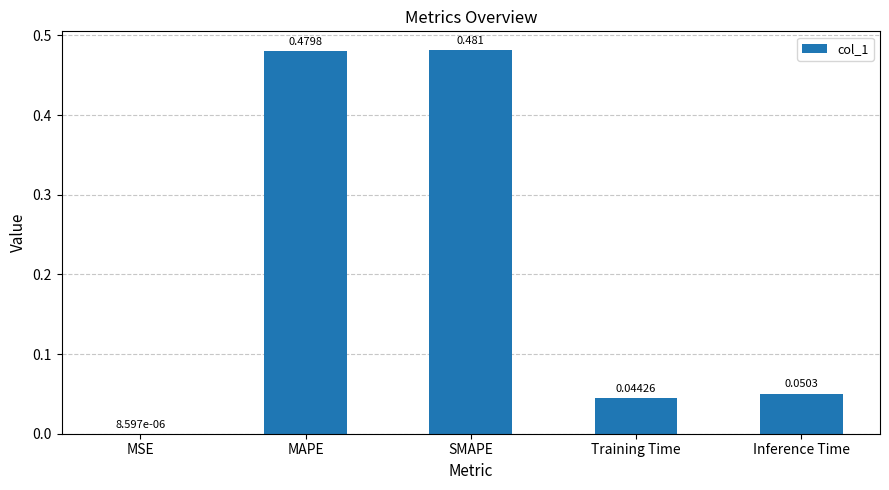

Between MSE and Training Time, which is larger?

Training Time